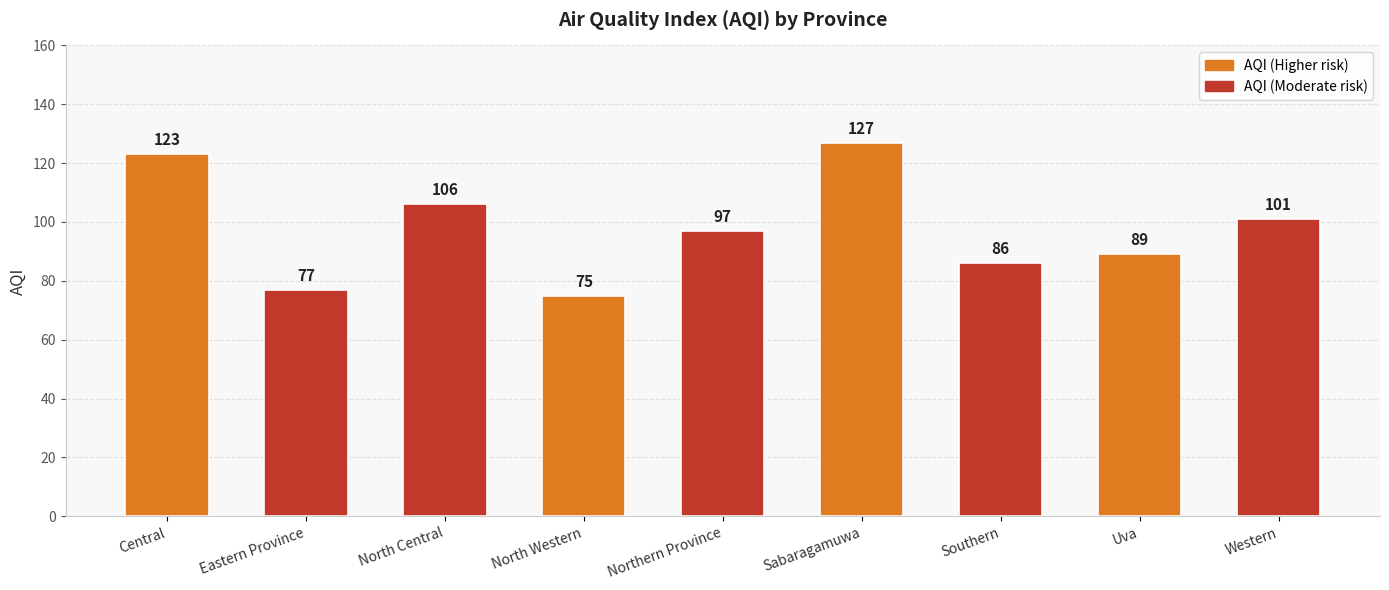

Rank the categories by value from lowest to highest.

North Western, Eastern Province, Southern, Uva, Northern Province, Western, North Central, Central, Sabaragamuwa